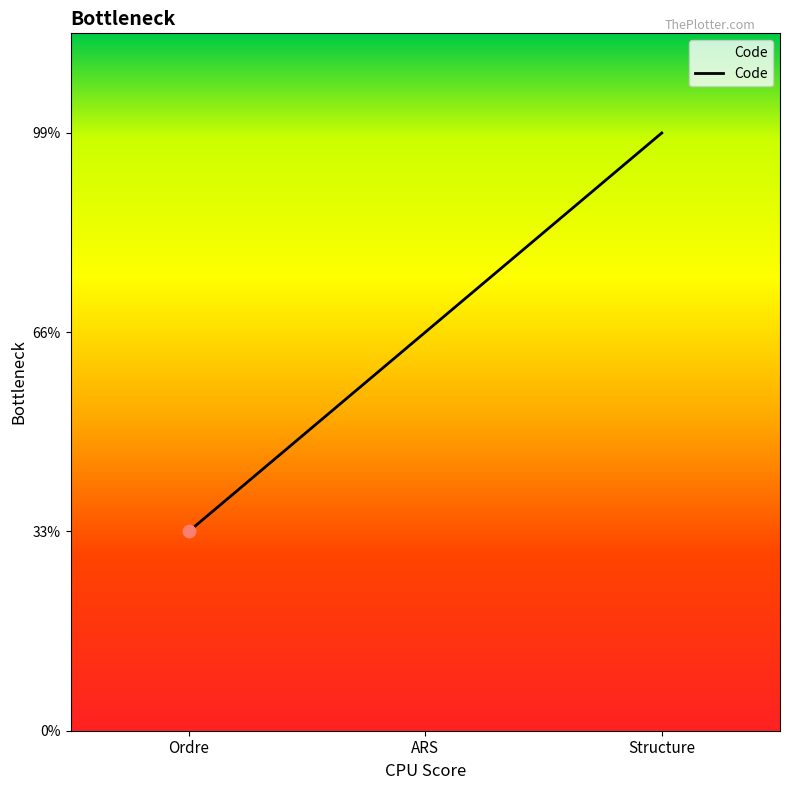

Which has a higher value, Ordre or Structure?

Structure